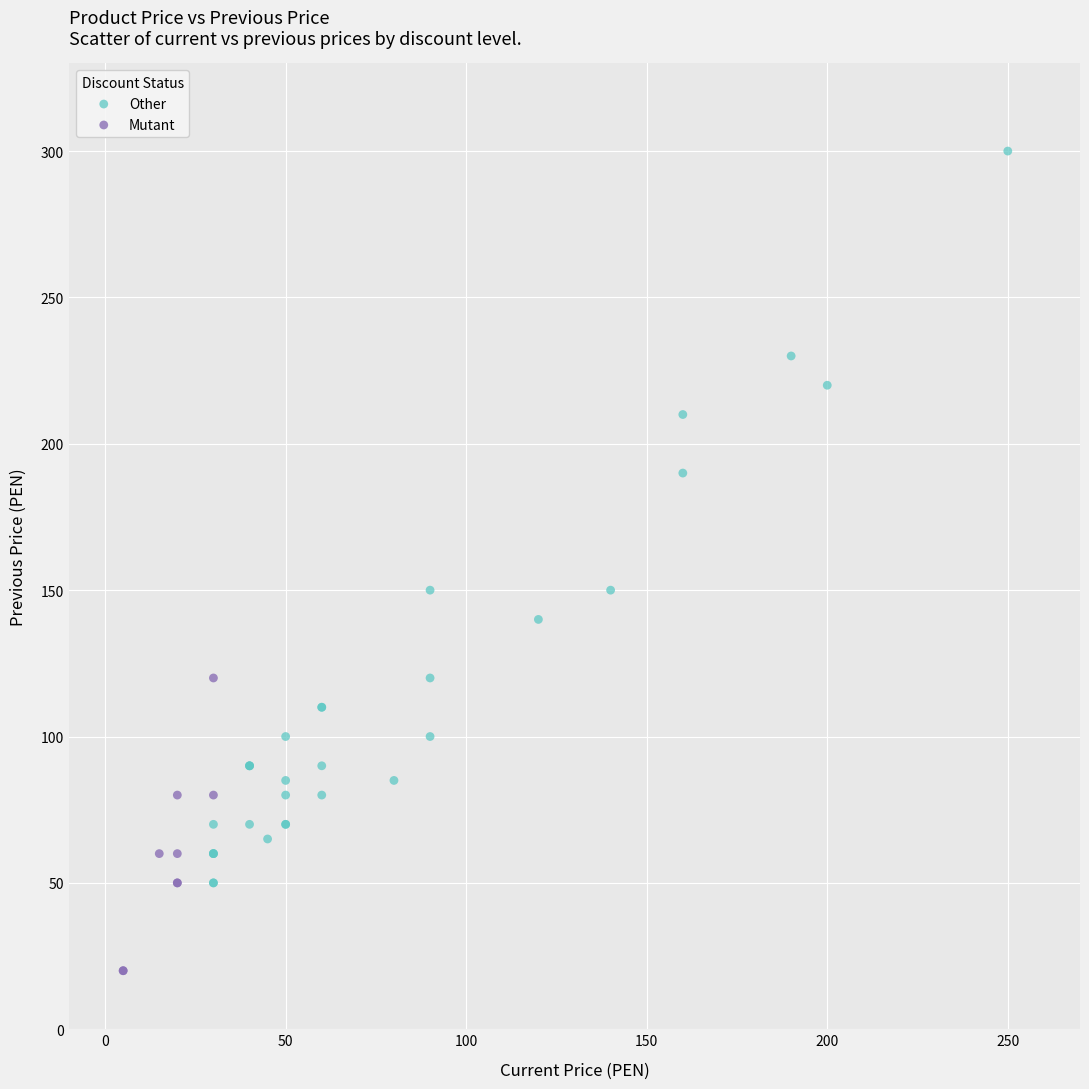

Which series contains the lowest Y value?

Mutant